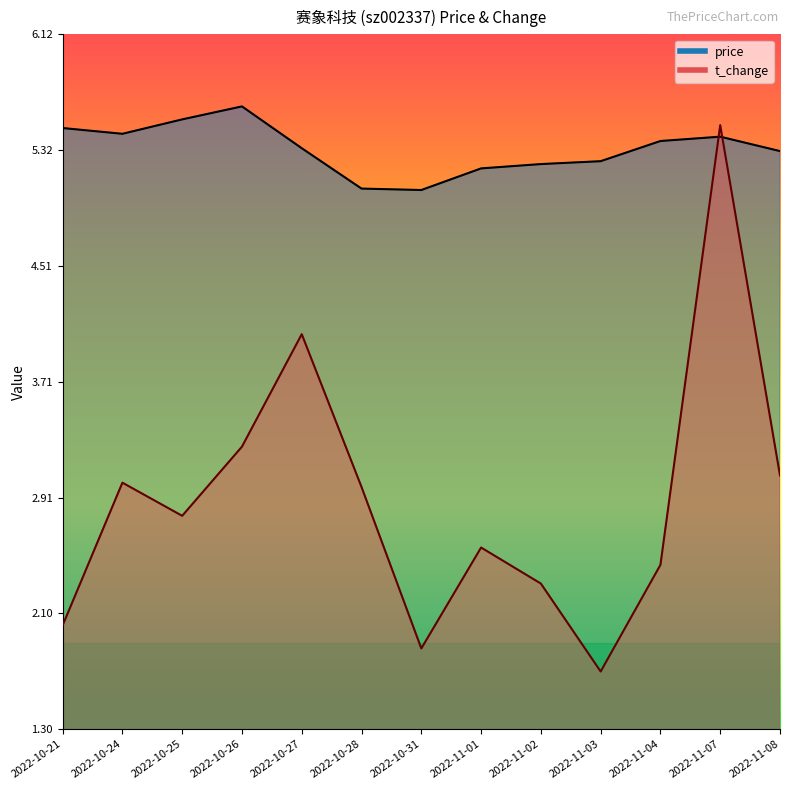

What is the spread (max minus min) of values at 2022-11-03?

3.5